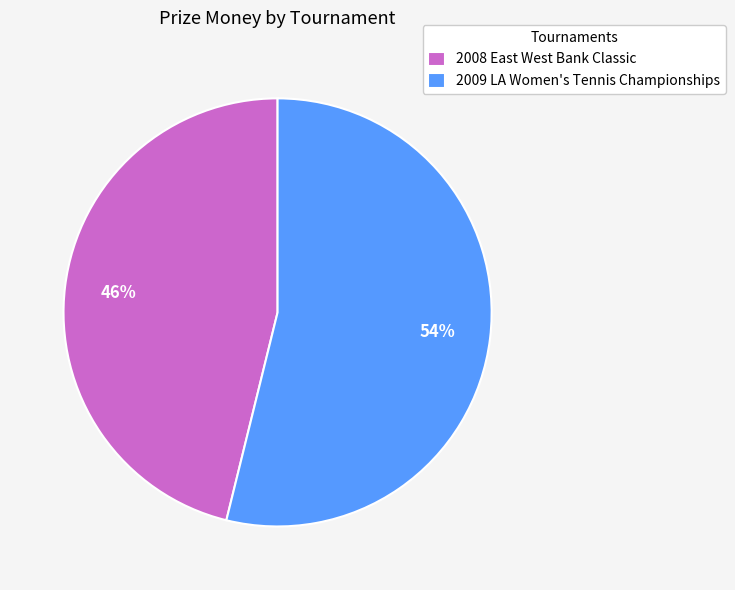

True or false: 2009 LA Women's Tennis Championships accounts for 54% of the total.

True